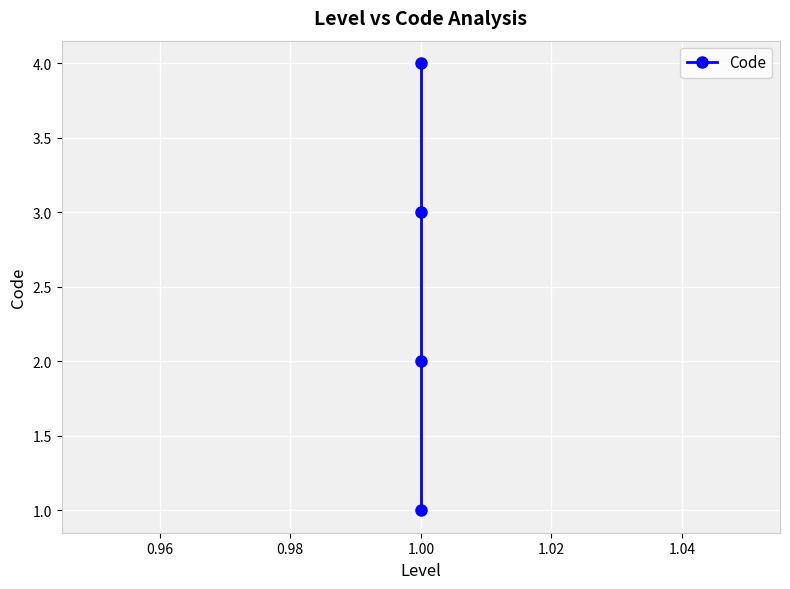

What is the label of the 1st point from the right?

1.00